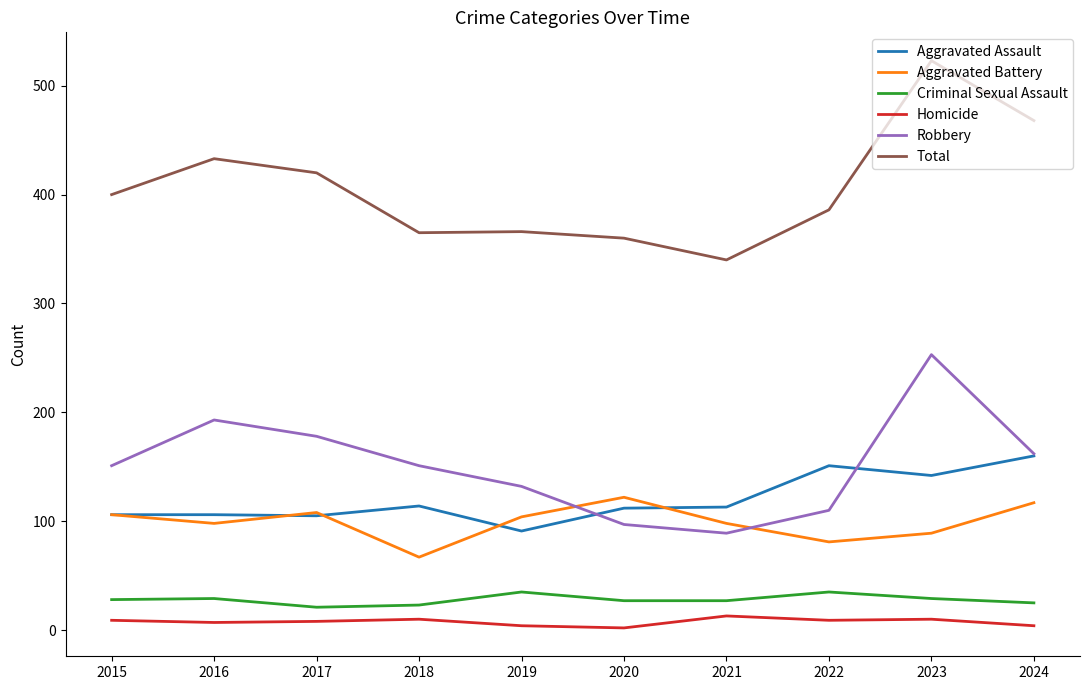

Count the number of categories in the chart.

10